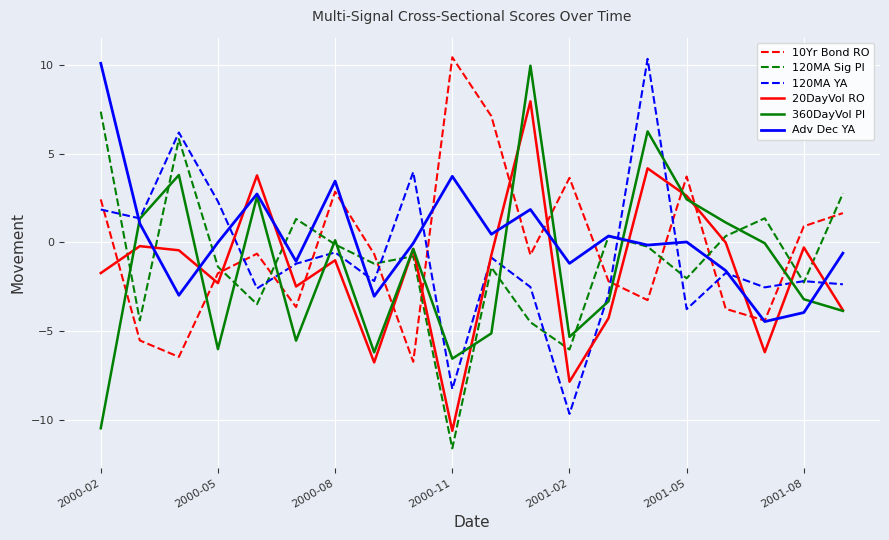

What is the minimum value for 120MA Sig PI?

-11.6